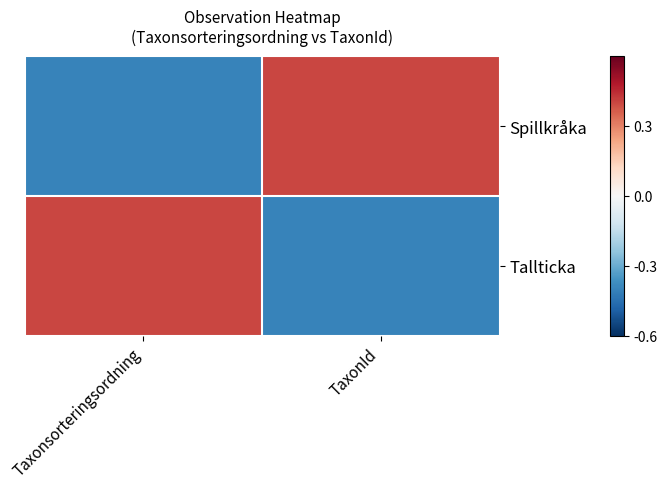

Which has a higher value, TaxonId or Taxonsorteringsordning?

TaxonId